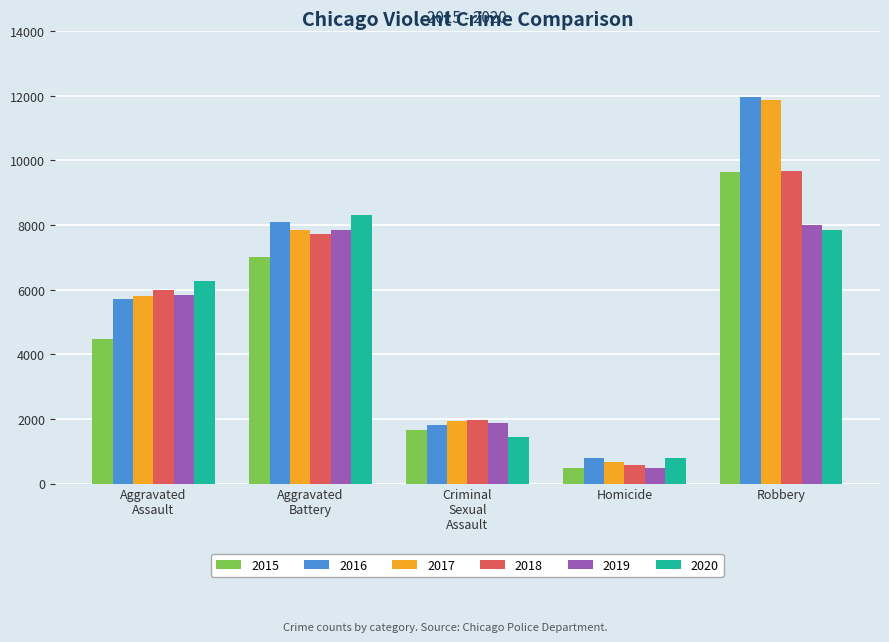

Which series has the largest range (max minus min)?

2017